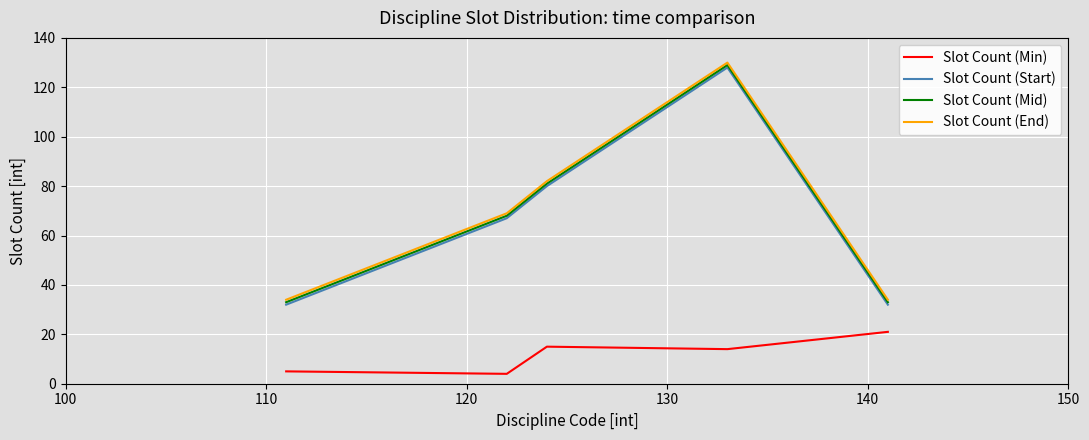

In Slot Count (Min), how many points are higher than both neighbors (excluding endpoints)?

1